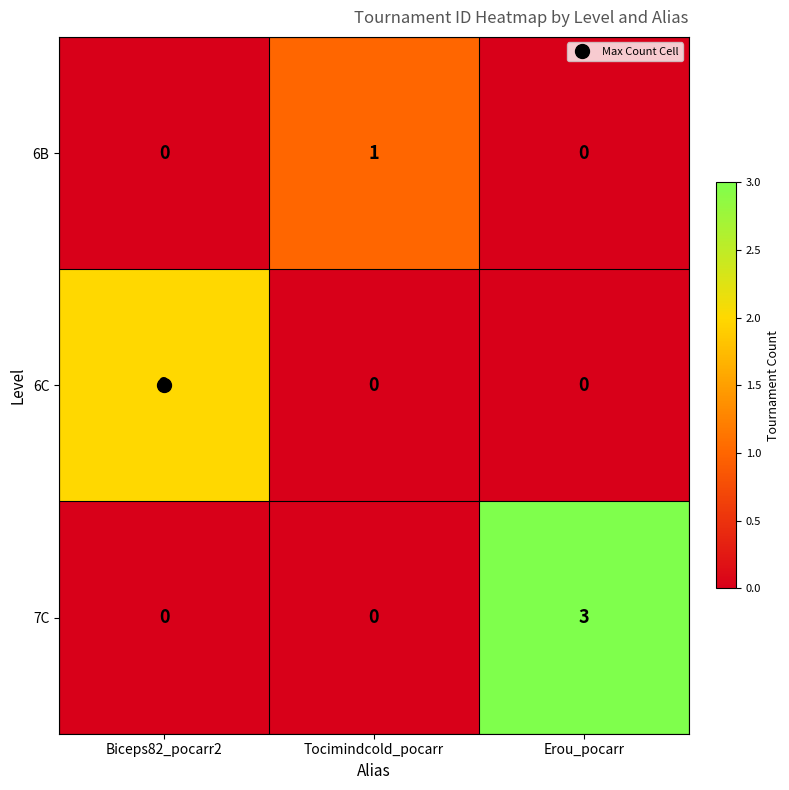

At which category is the sum across all series the highest?

Erou_pocarr